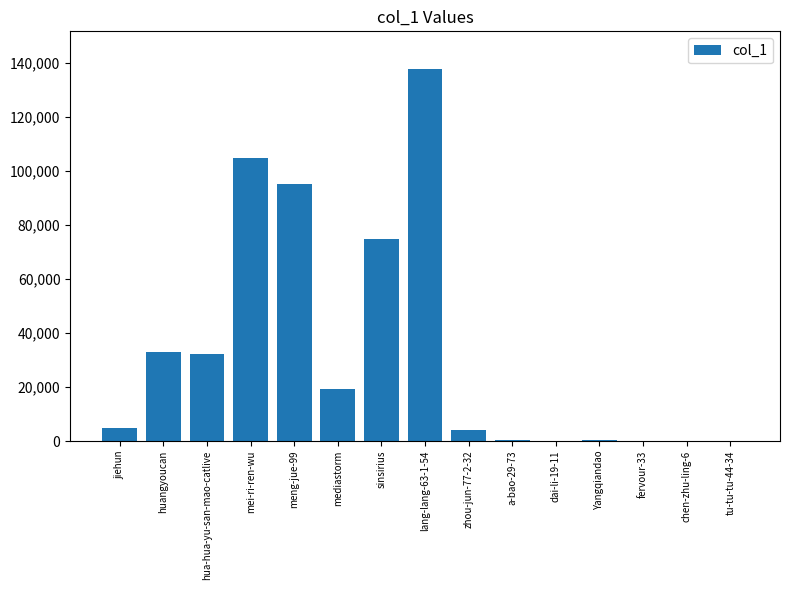

At which category does the chart reach its peak across all series?

lang-lang-63-1-54